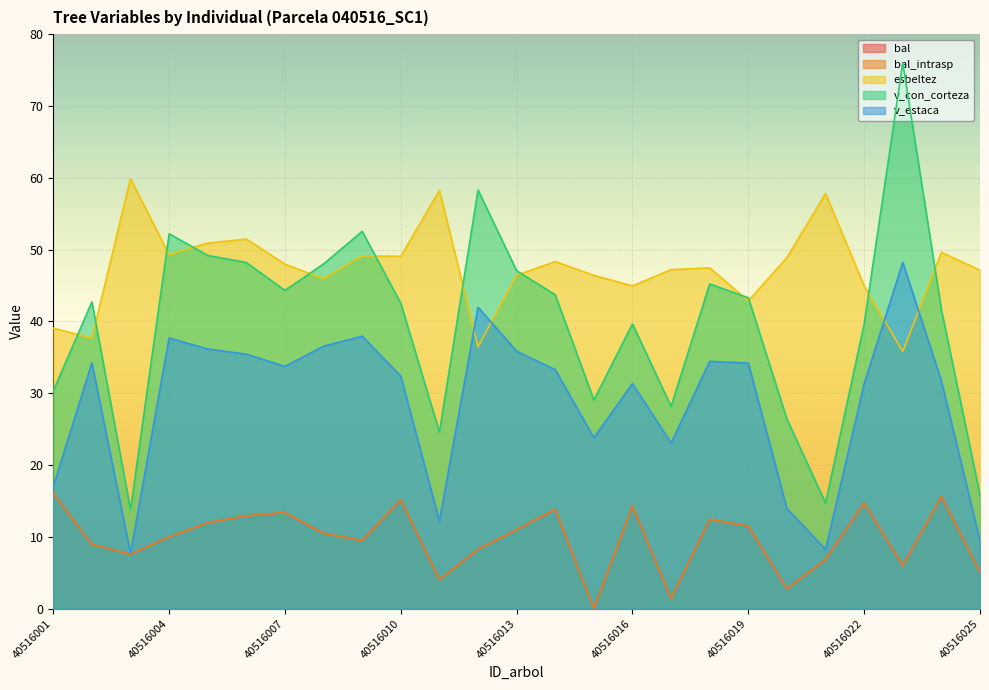

What is the highest value of the bal_intrasp series?

16.1